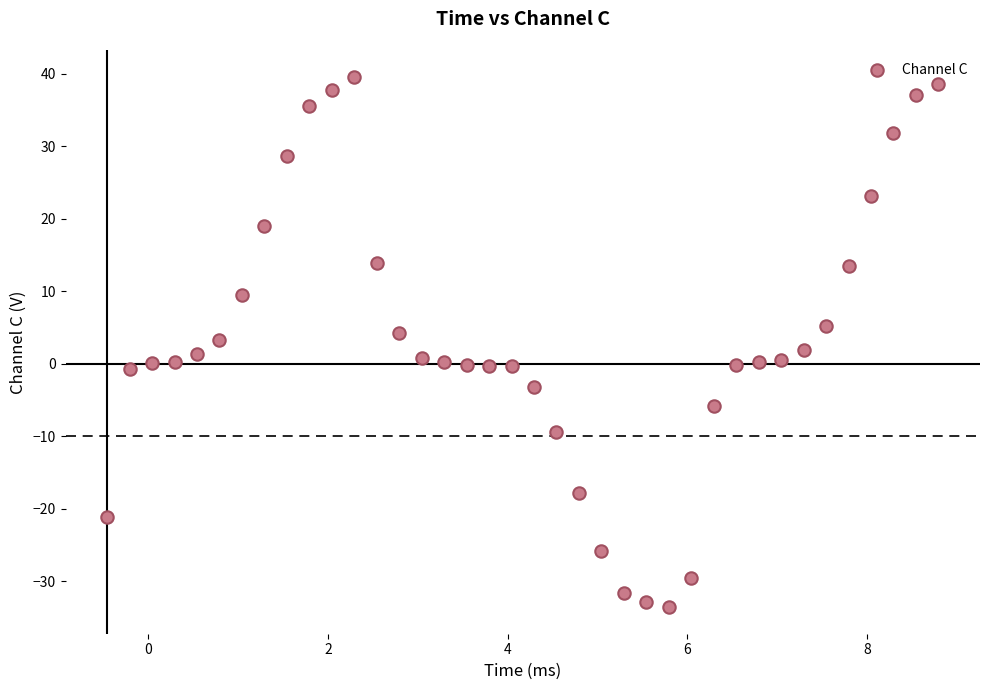

What is the range of X values (max minus min)?

9.2